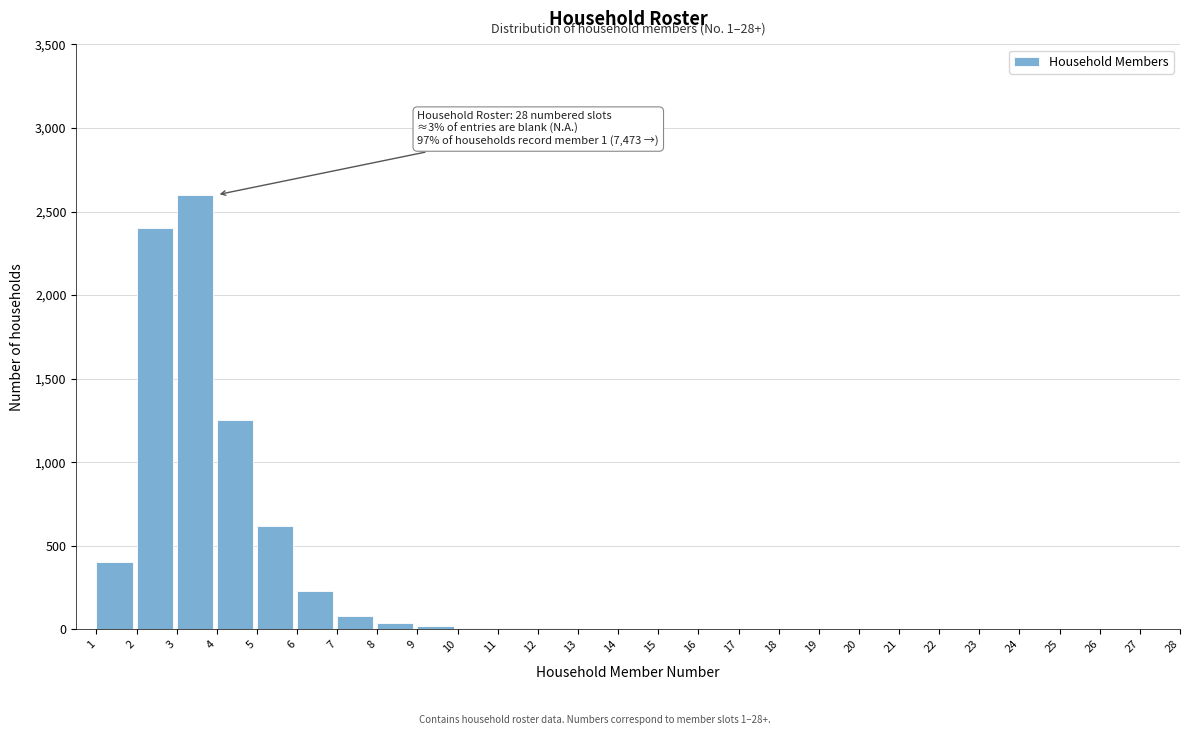

What is the sum of all values?

7670